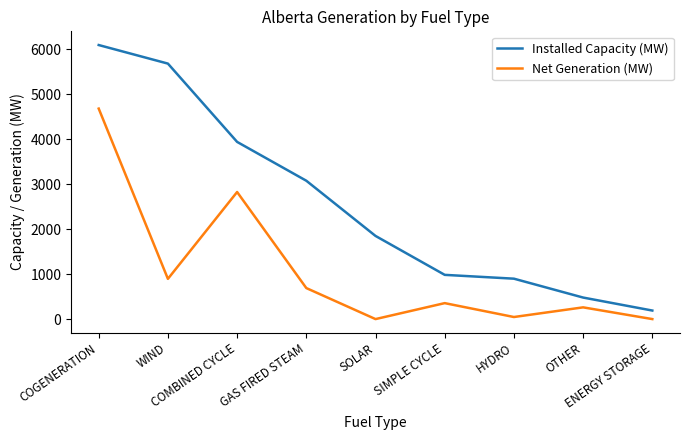

Is the value of Installed Capacity (MW) at GAS FIRED STEAM greater than the value of Net Generation (MW) at OTHER?

Yes